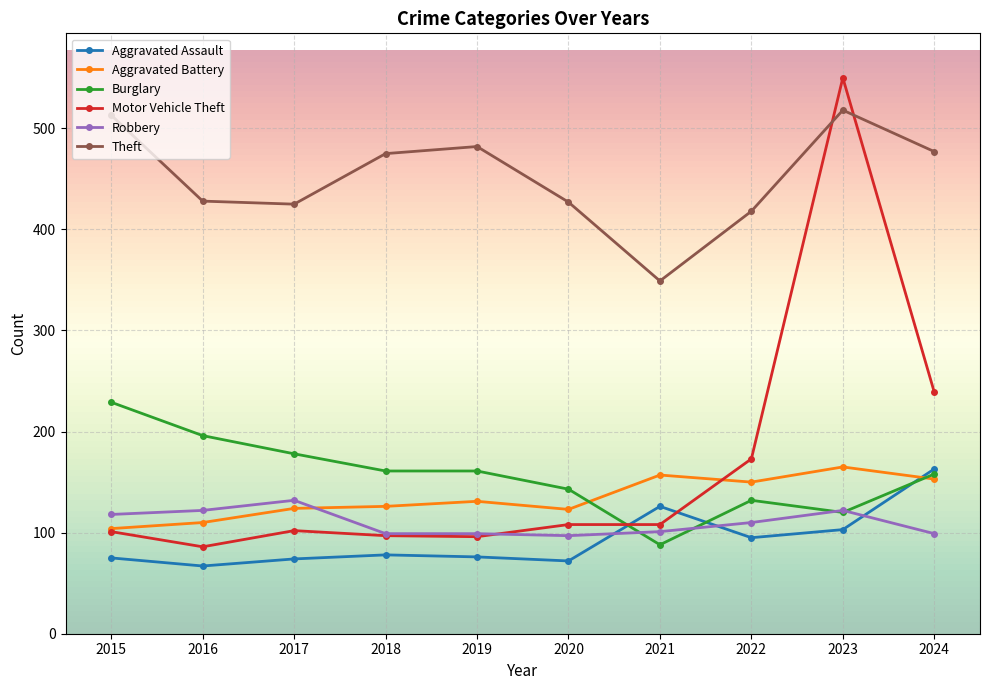

Which series has the largest total across all categories?

Theft